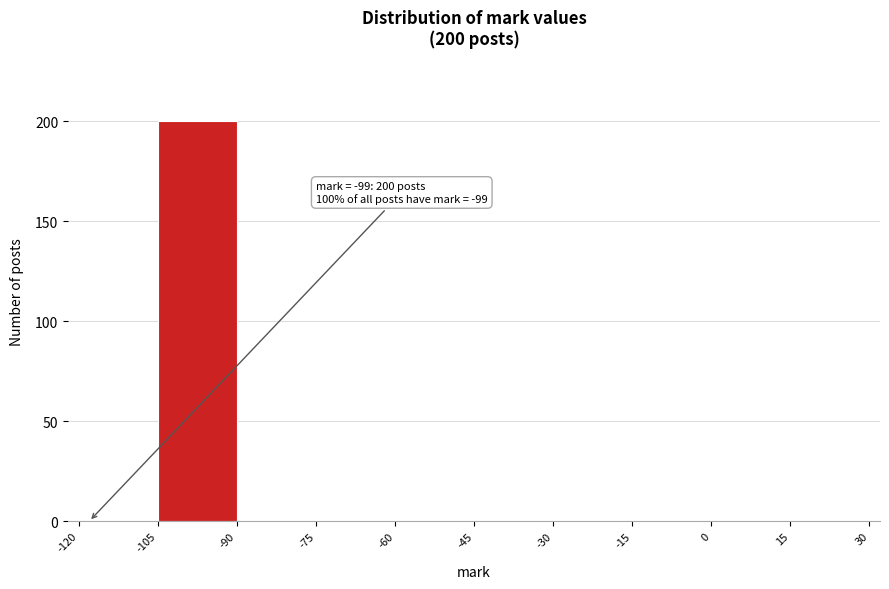

Which range on the x-axis has the tallest bar?

-105 to -90